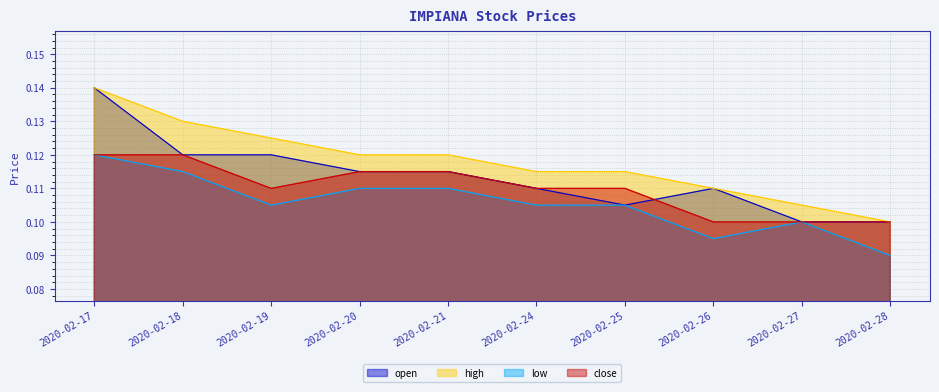

At which label does close reach its peak?

2020-02-17